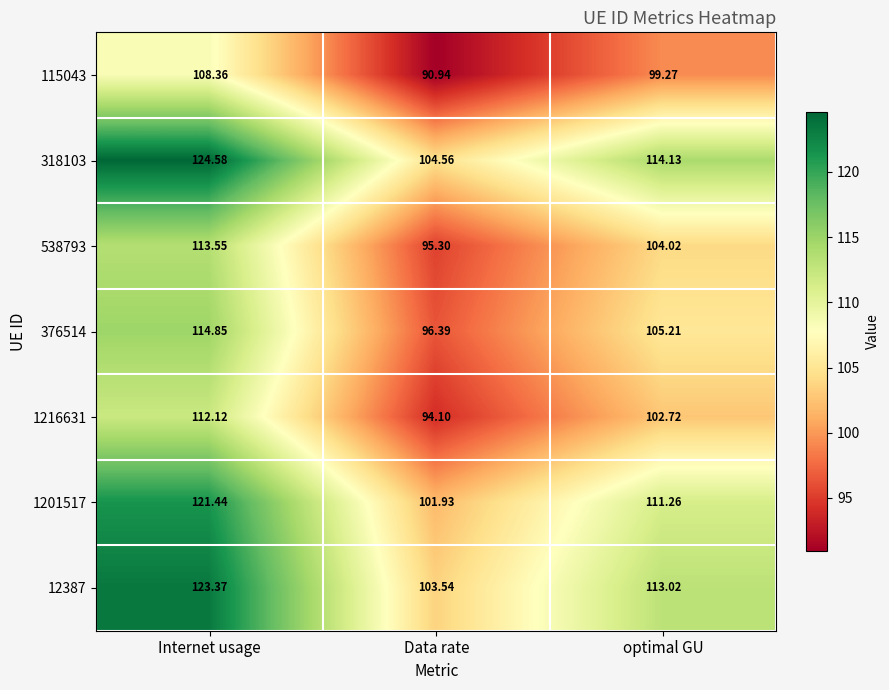

What is the total value across all series at Data rate?

686.8